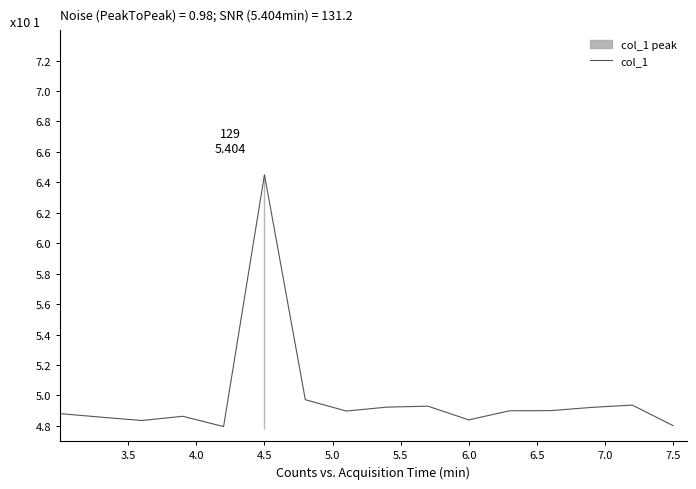

Is it true that col_1 equals 8.0 at 7.5?

False